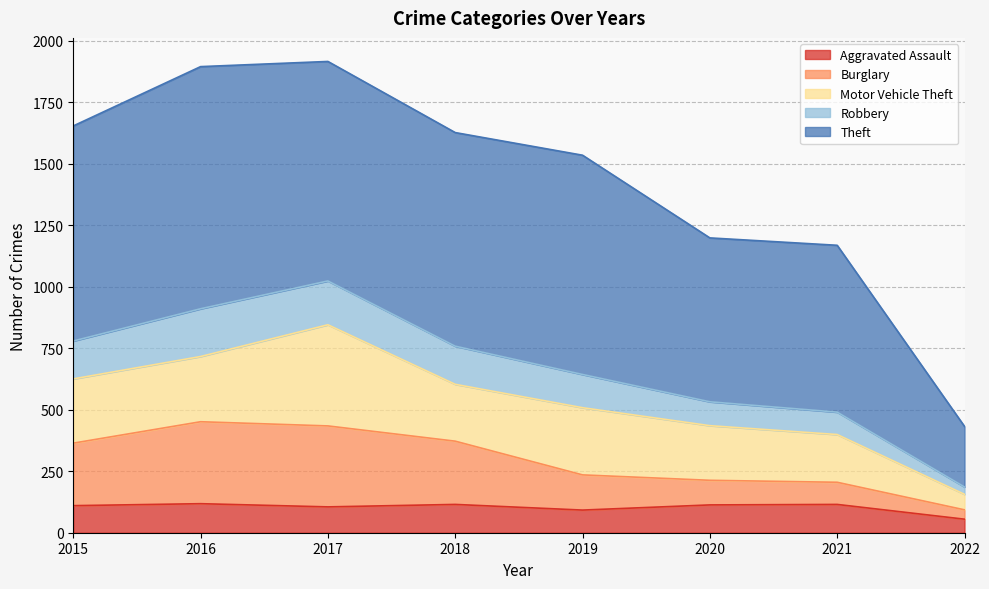

Does the chart have visible grid lines?

Yes